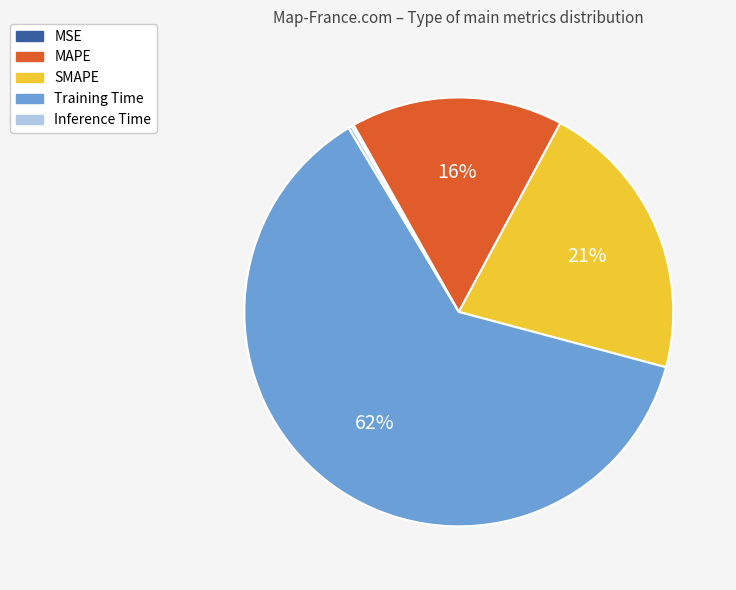

Which slice represents more than half of the pie?

Training Time